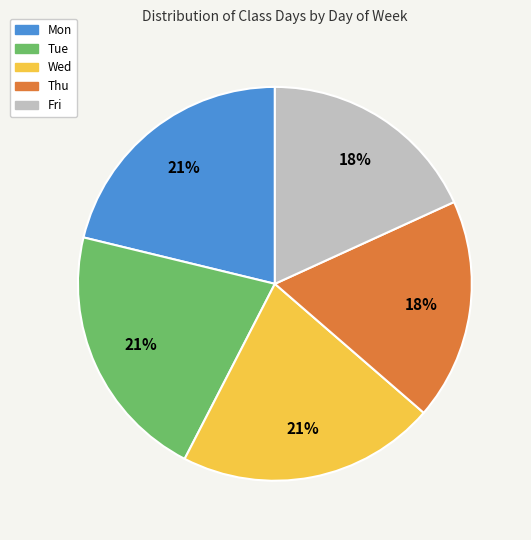

To the nearest percent, what portion does Thu represent?

18%